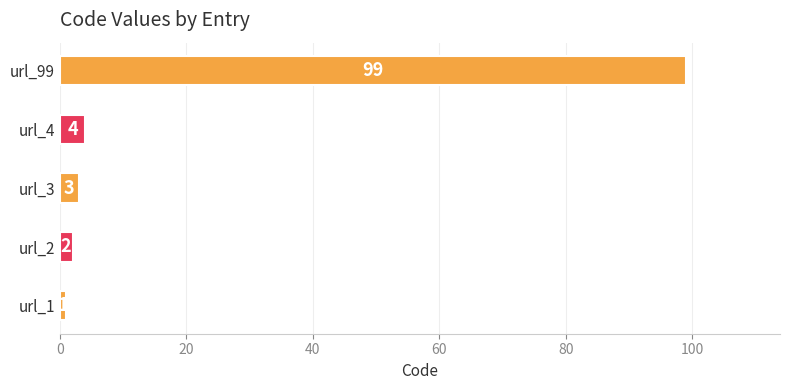

Is it true that the value at url_2 is 2?

True